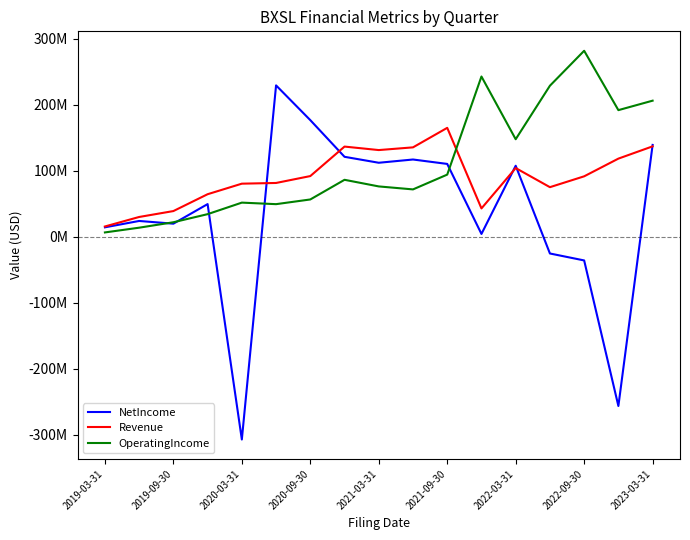

How many intersections are there between NetIncome and Revenue?

5